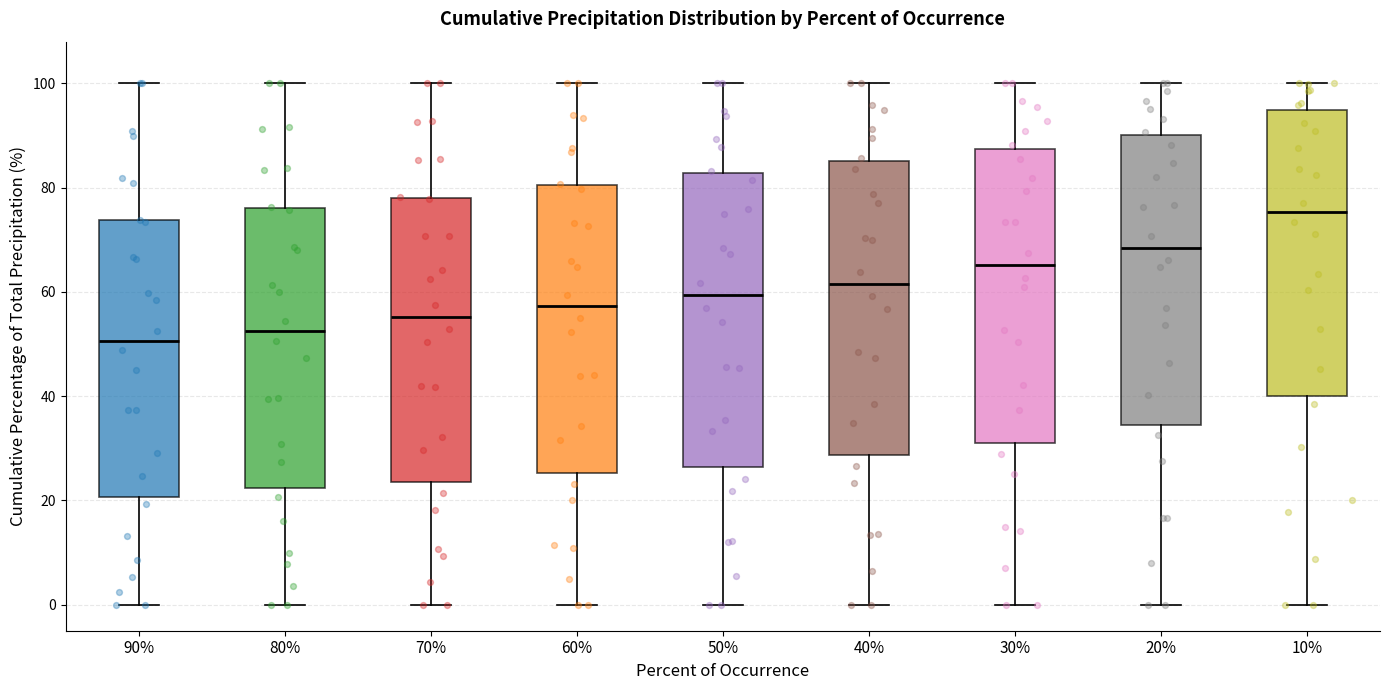

Which box has the highest median line?

10%